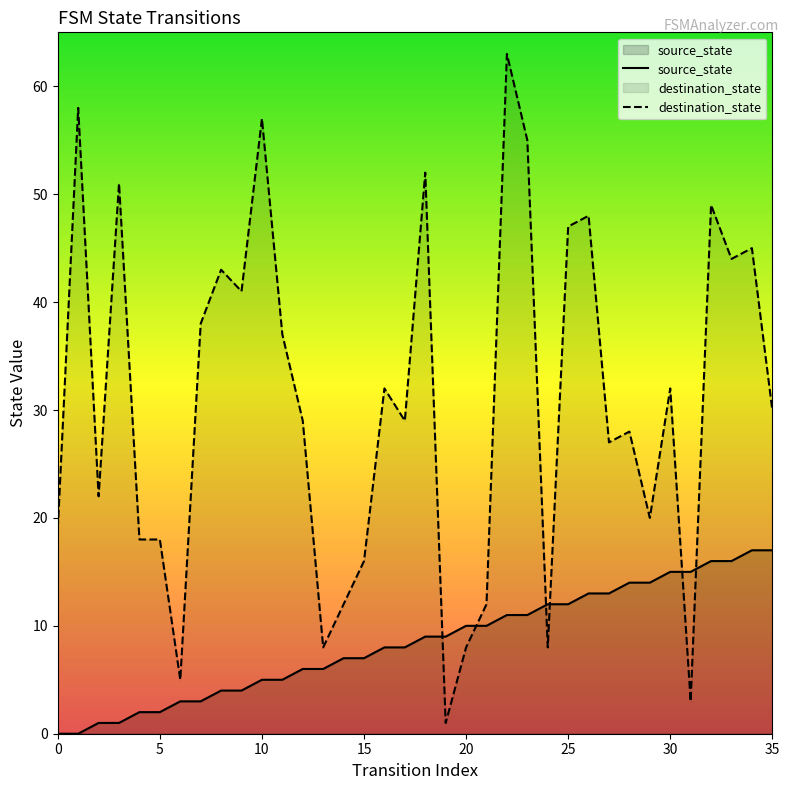

Is the value of source_state at 12 greater than the value of destination_state at 6?

Yes